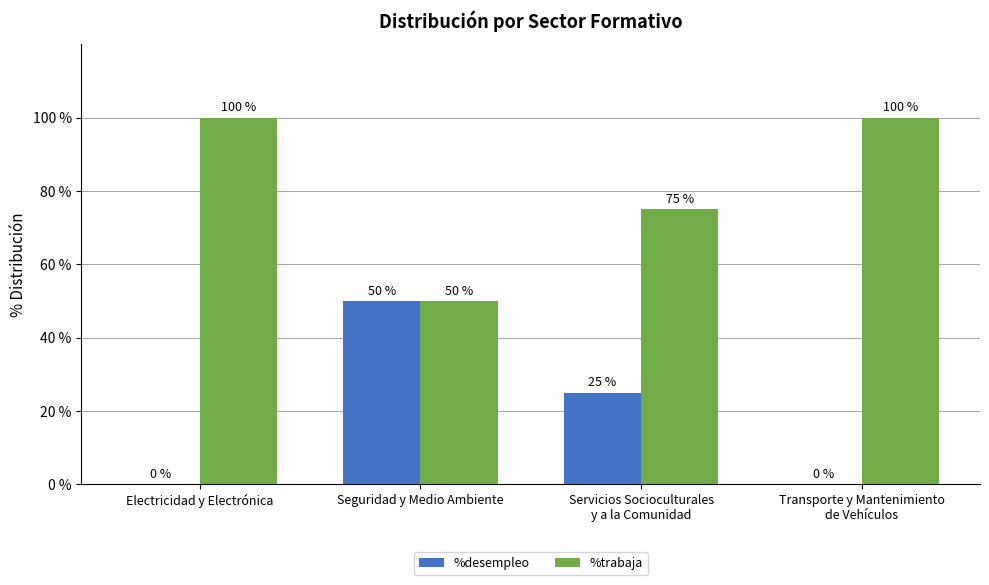

Is the value of %desempleo at Electricidad y Electrónica greater than the value of %trabaja at Electricidad y Electrónica?

No